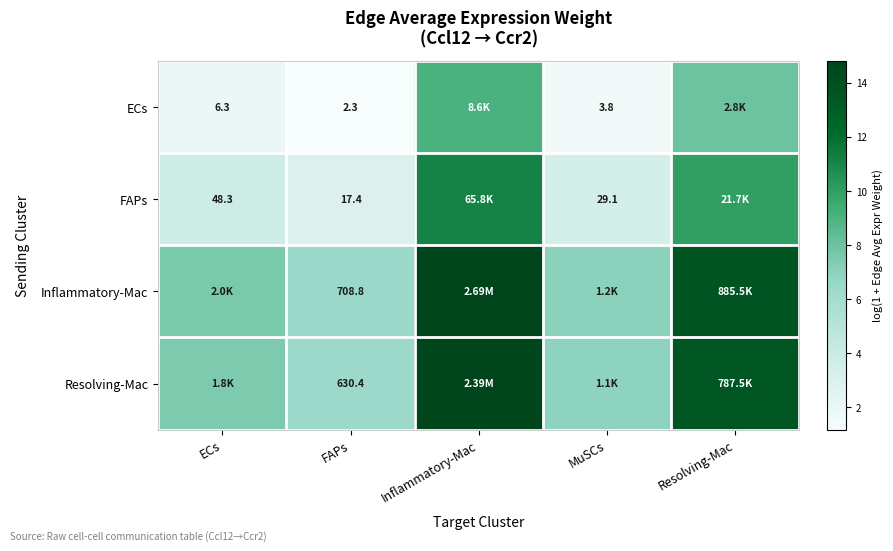

Is the value of ECs at ECs greater than the value of FAPs at FAPs?

No